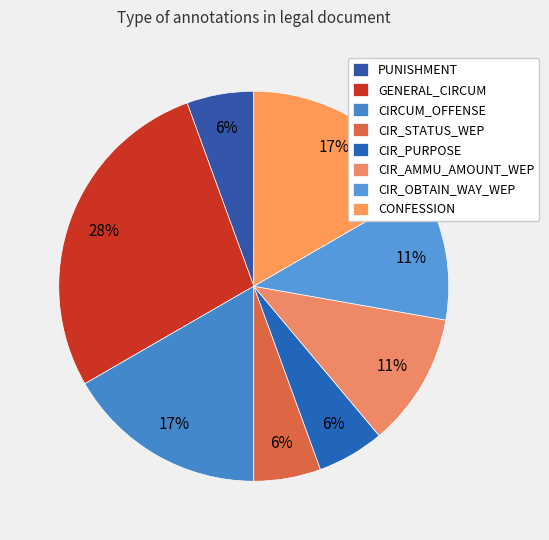

How many slices are in this pie chart?

8